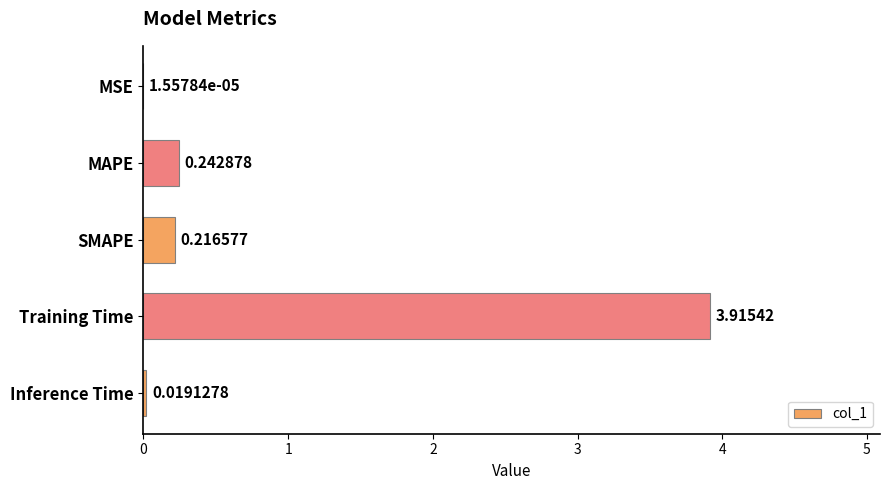

At which label is the value closest to 1?

MAPE